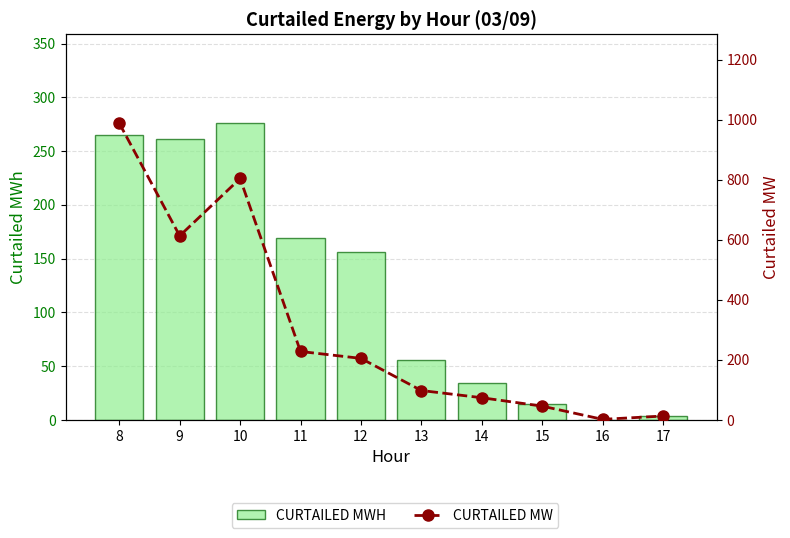

What is the difference between the highest and lowest values at 11?

59